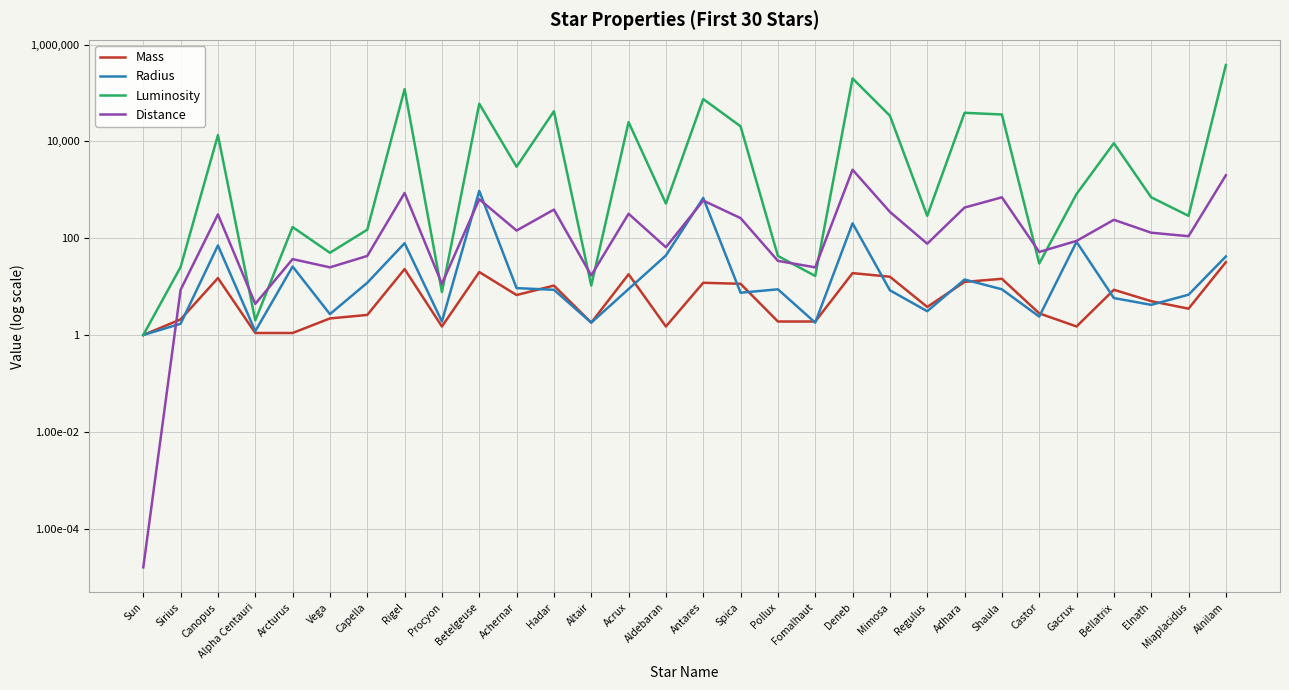

True or false: Mass has a value of 1.5 at Procyon.

True